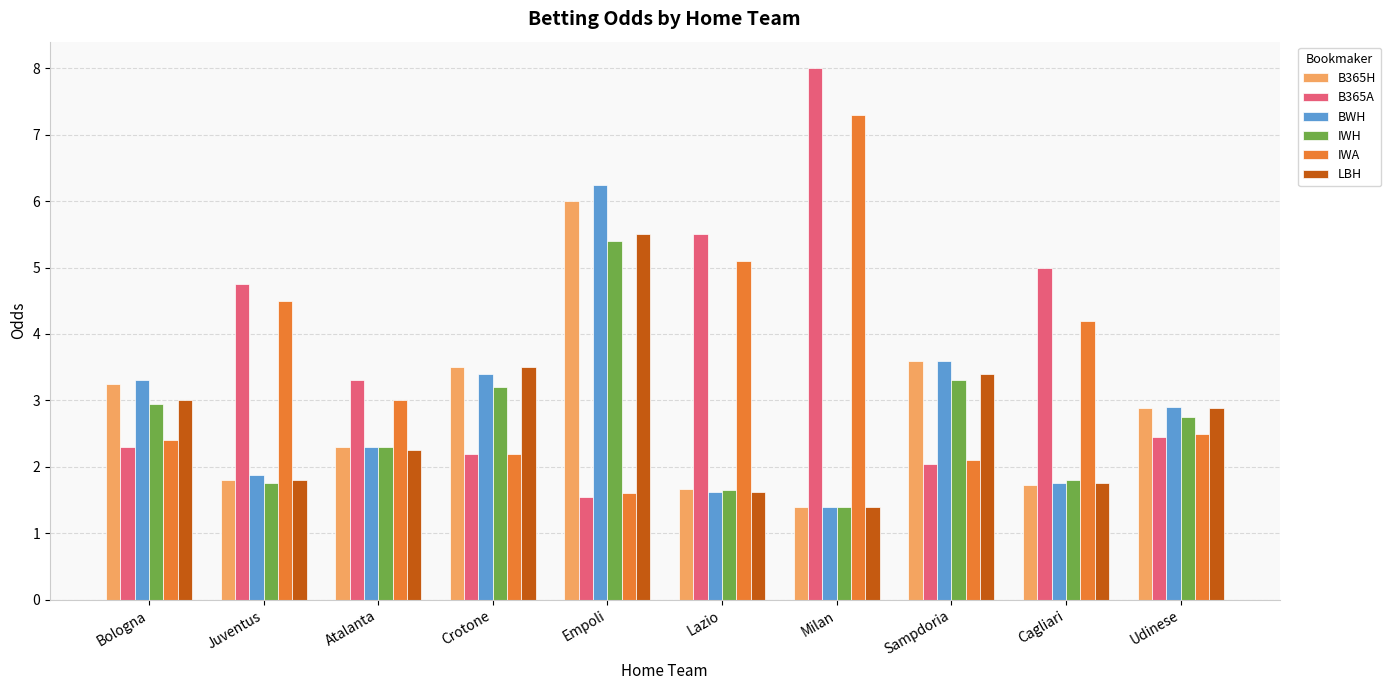

True or false: IWA has a value of 3.7 at Bologna.

False